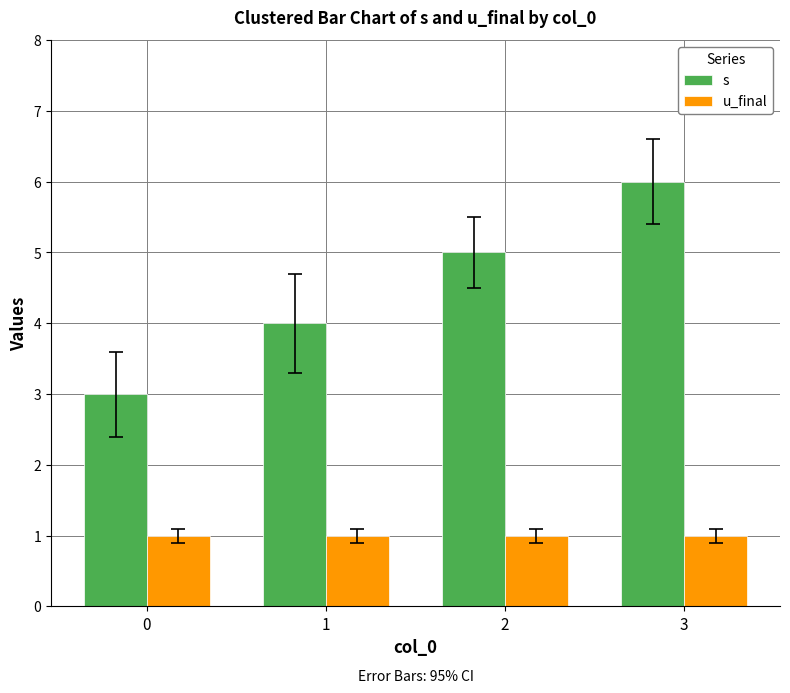

What is the sum of the s values at 1 and 3?

10